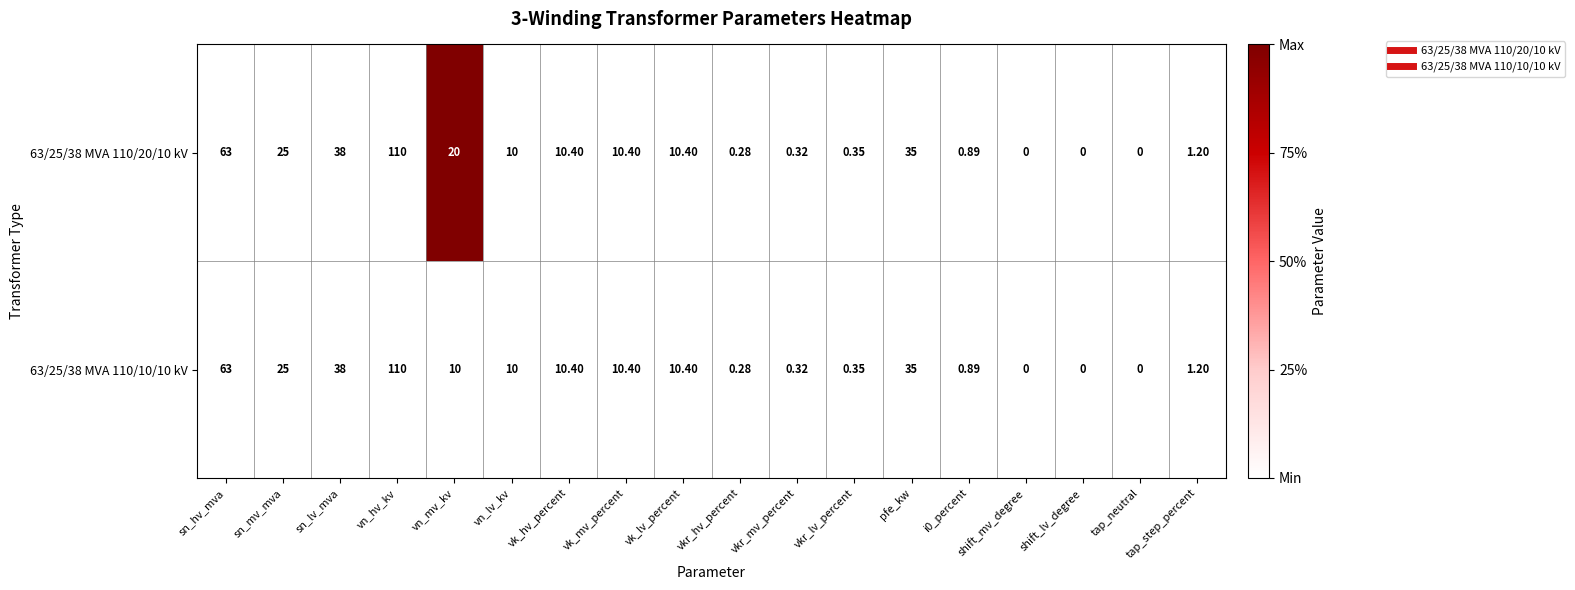

At which category is the sum across all series the highest?

vn_hv_kv